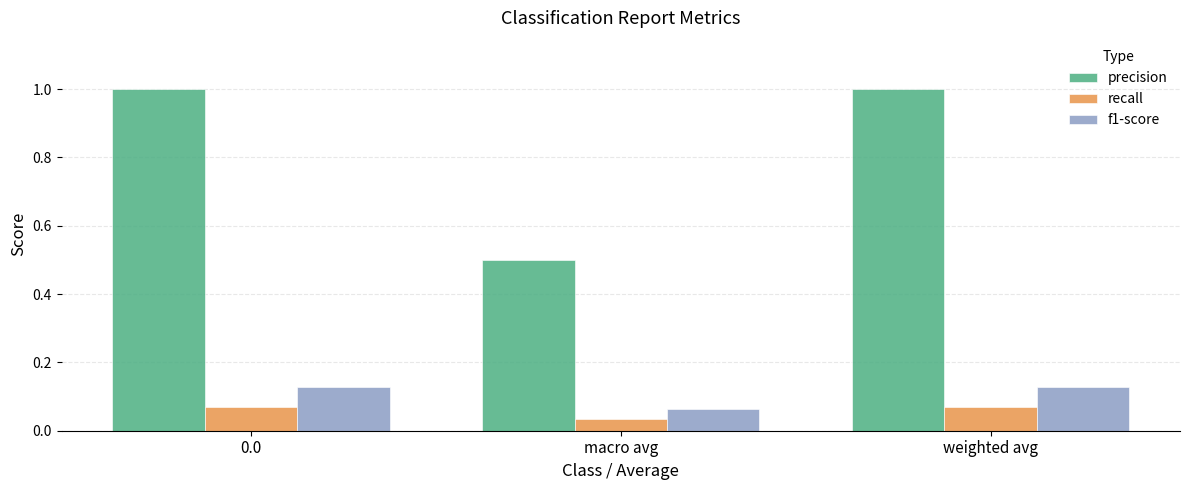

The precision series shows 1.5 at weighted avg. True or false?

False